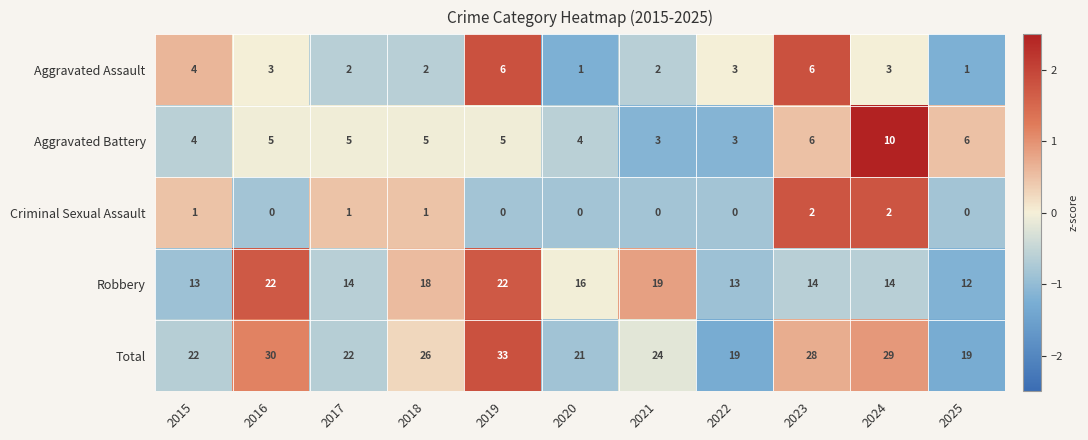

Which category has the highest value across all series?

2019